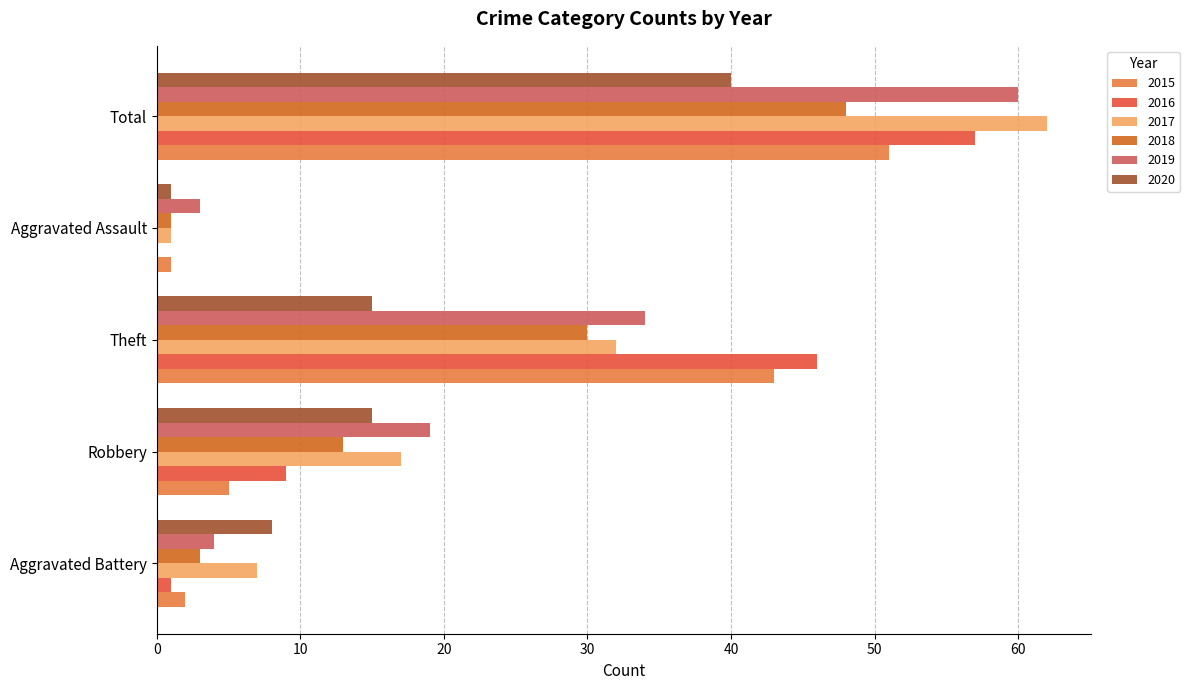

The 2015 series shows 2 at Aggravated Battery. True or false?

True